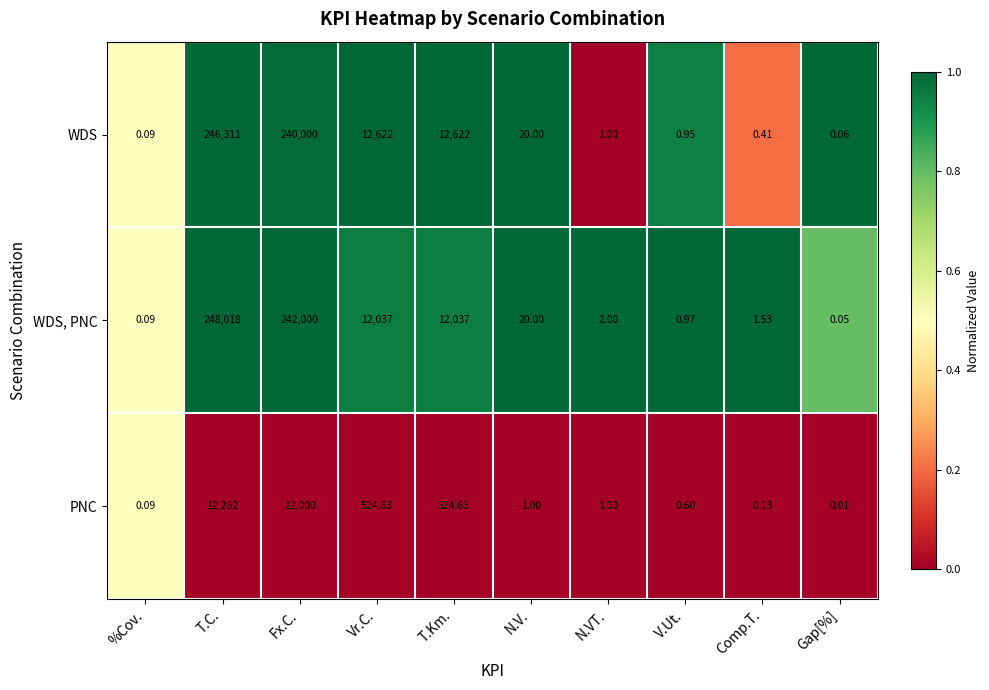

At which category is the sum across all series the highest?

T.C.